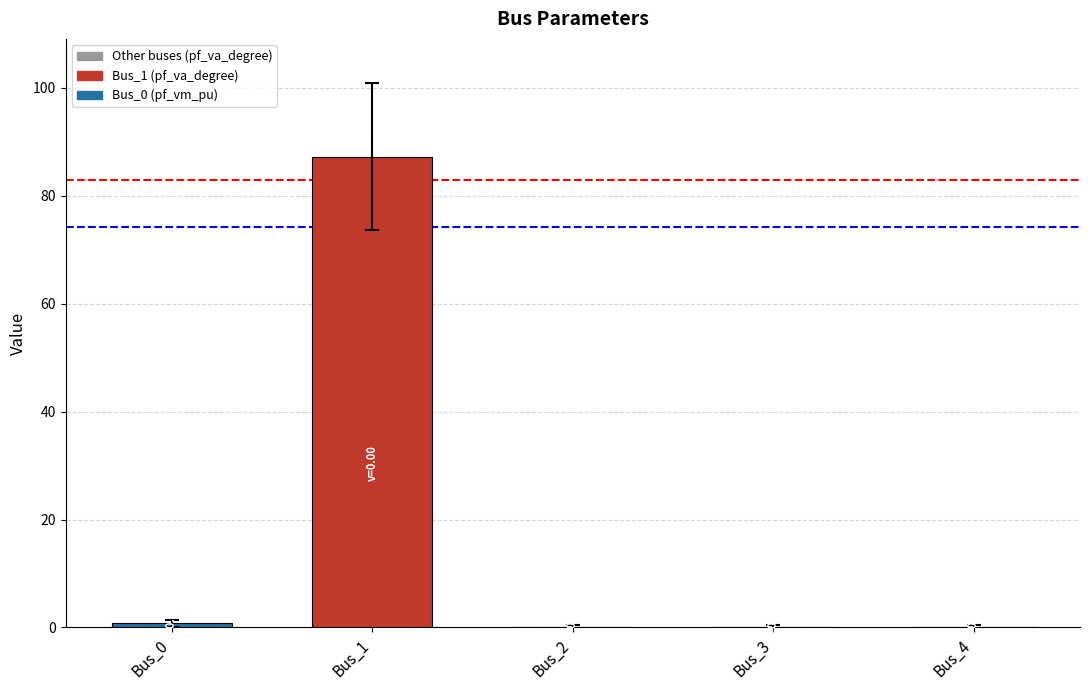

How many data points does each series have?

5